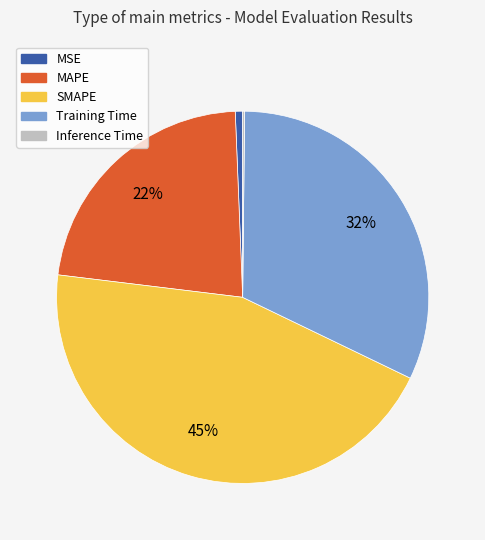

To the nearest percent, what is the average slice percentage?

20%